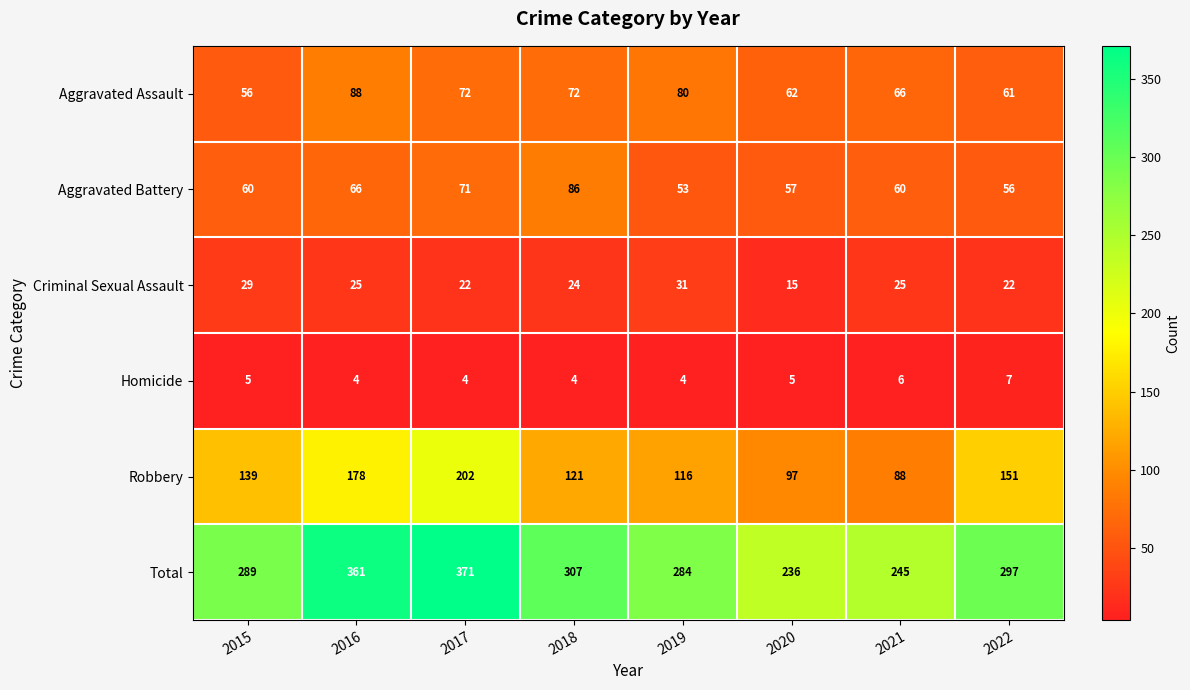

The Criminal Sexual Assault series shows 40 at 2016. True or false?

False